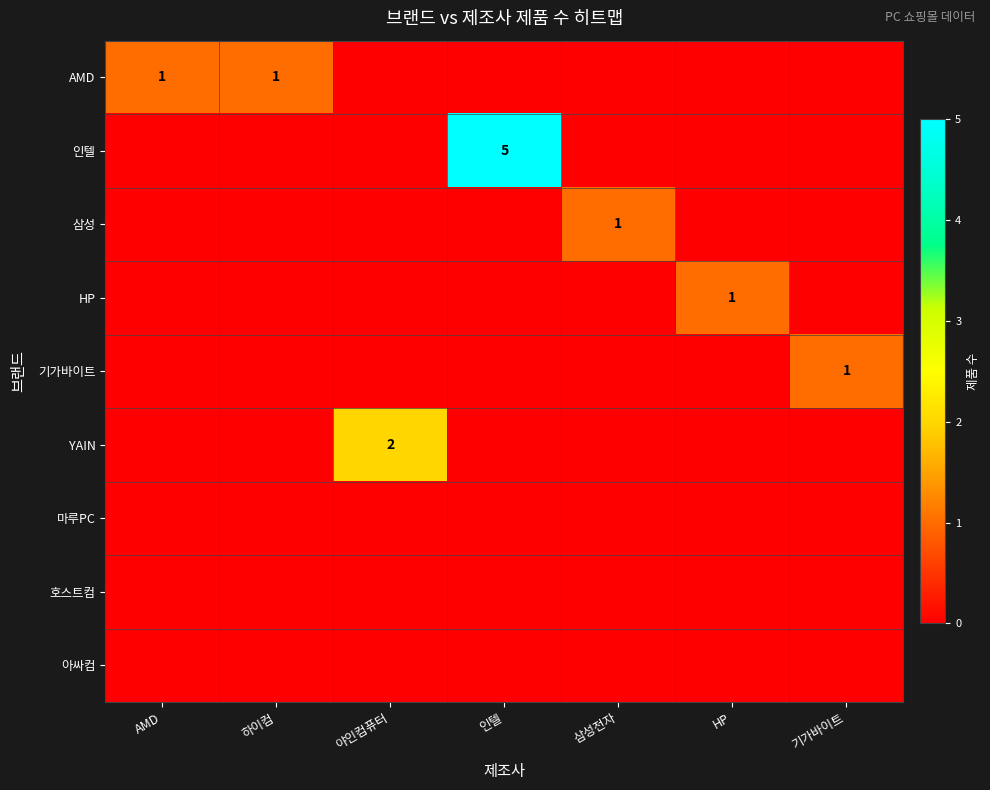

How many distinct data groups are displayed?

9